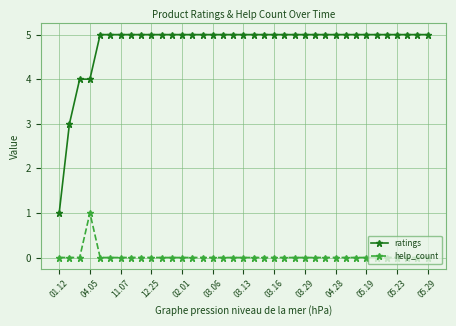

Which series has the largest range (max minus min)?

ratings